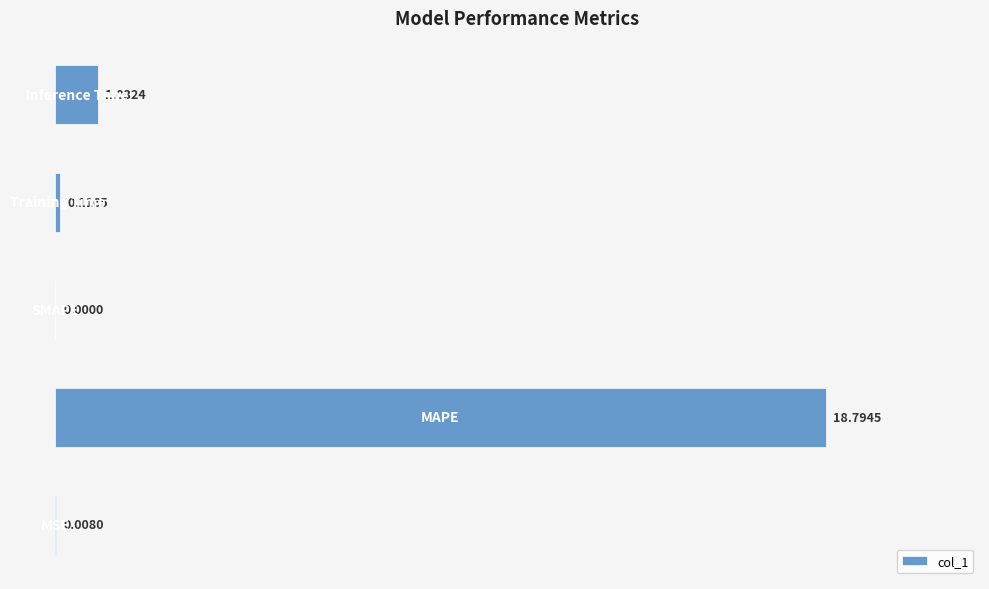

What is the sum of all values?

20.0